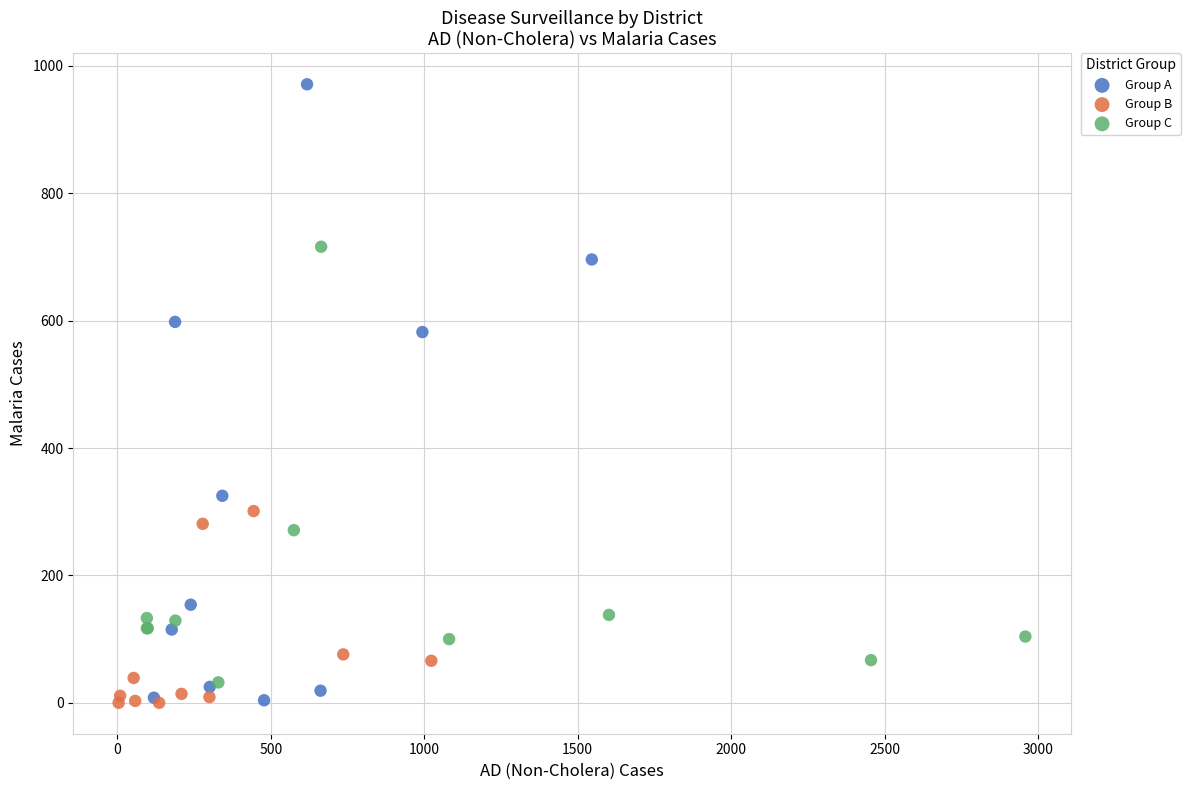

Which series has the widest spread of Y values?

Group A